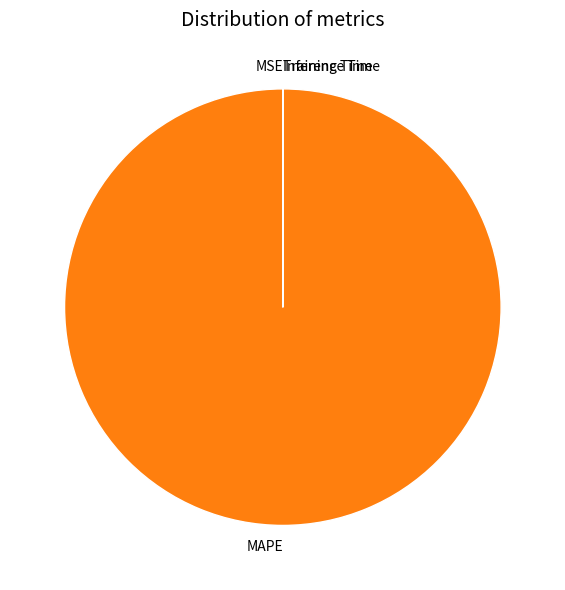

What is the majority slice?

MAPE